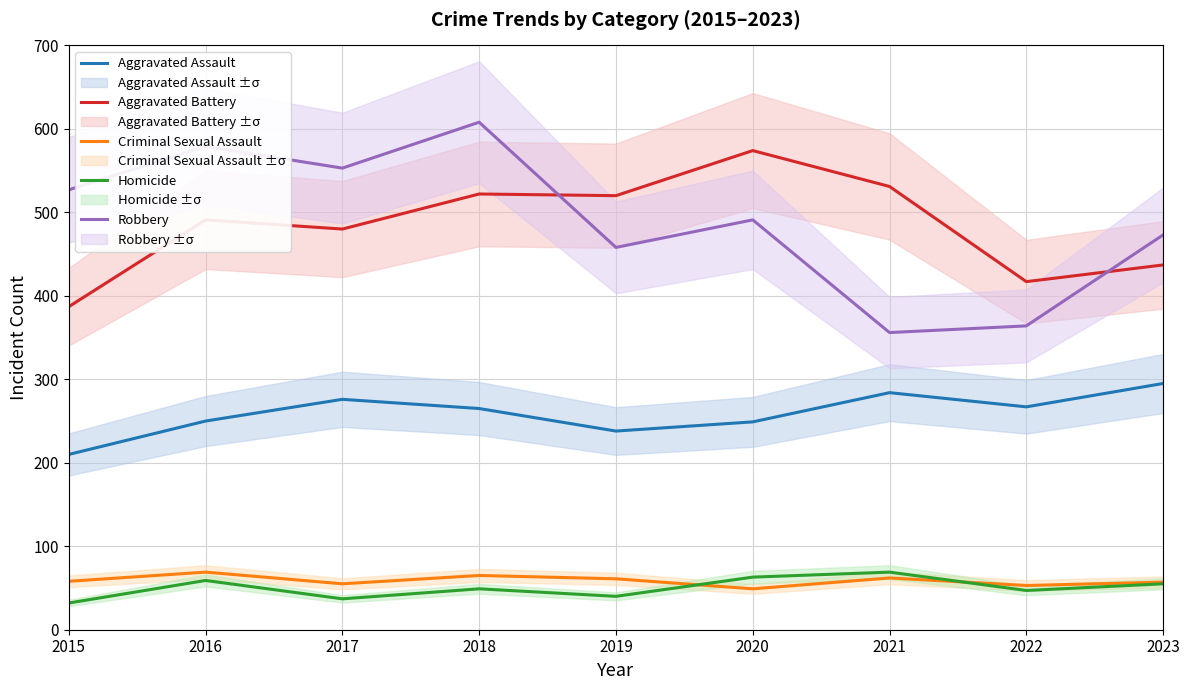

True or false: Criminal Sexual Assault and Robbery intersect in this chart.

False